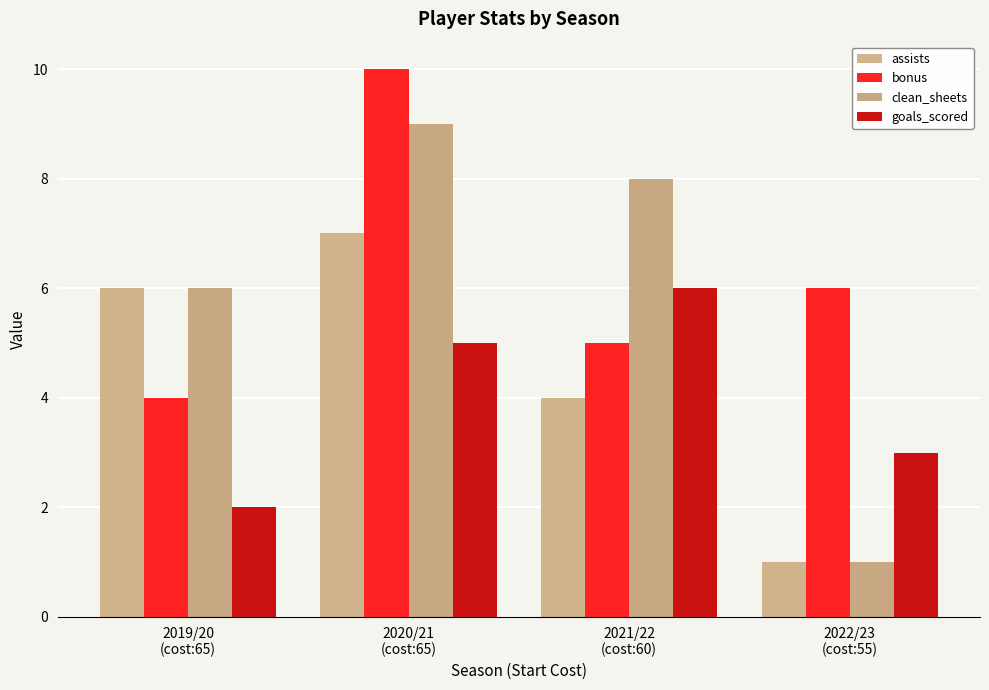

Is it true that goals_scored equals 2 at 2019/20
(cost:65)?

True